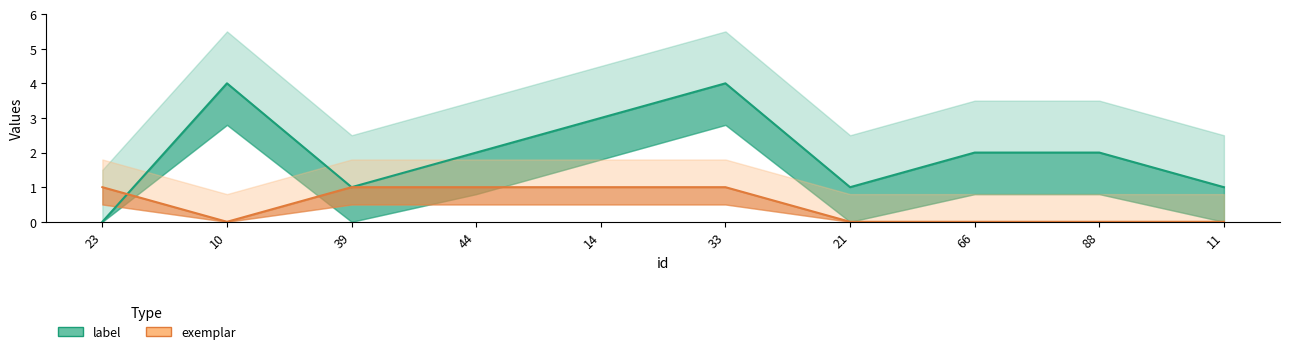

How many values in the label series are below 2?

4